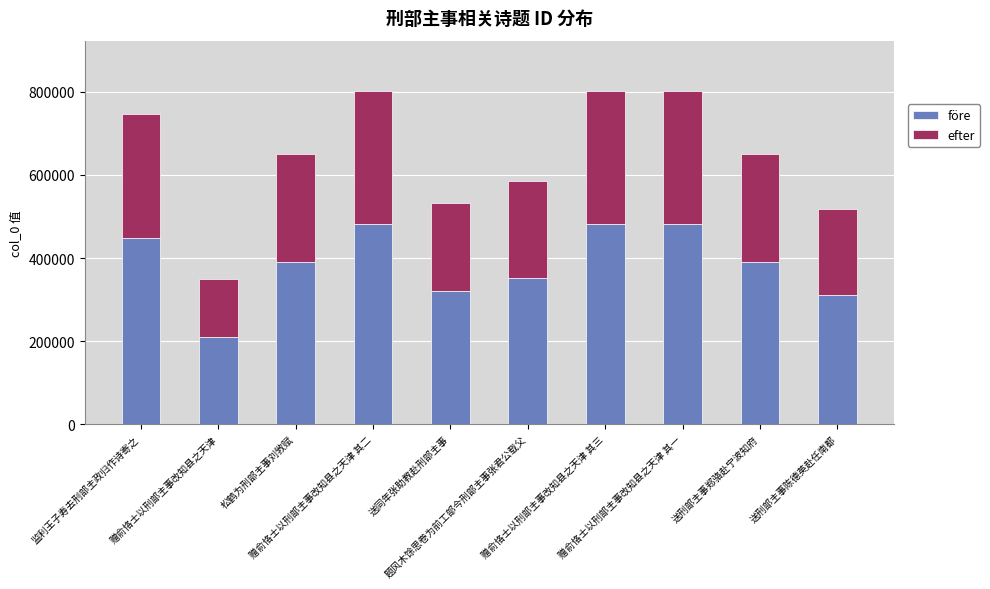

What is the maximum value for före?

481408